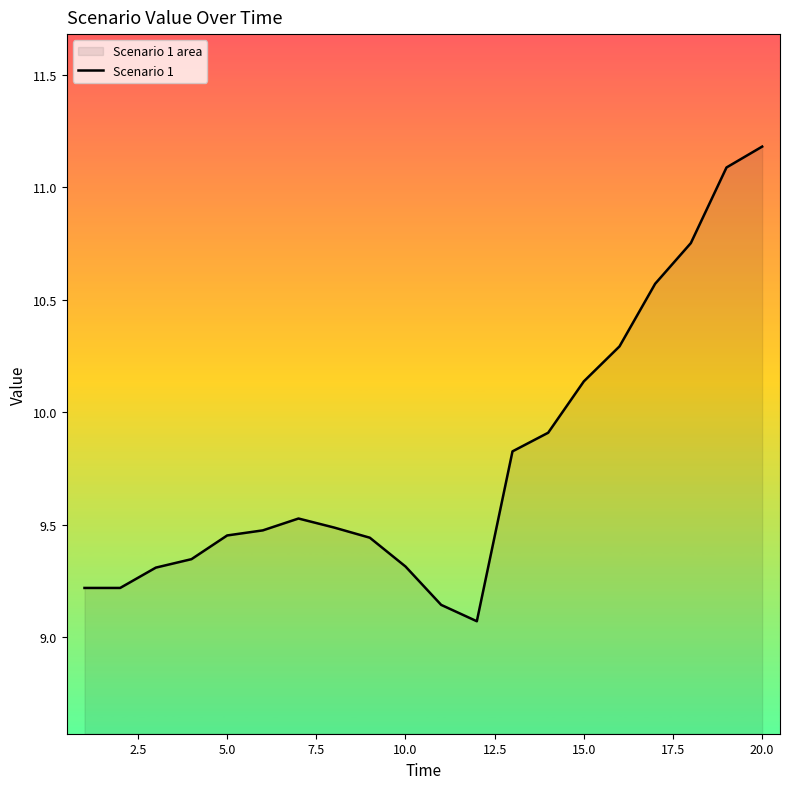

What is the maximum value shown in the chart?

11.2